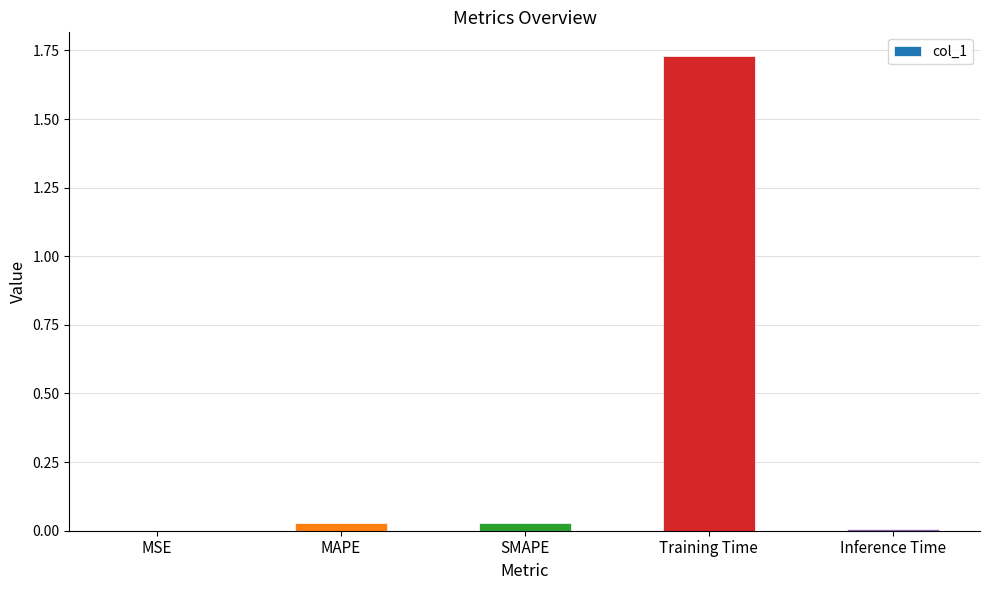

True or false: the data shows 0.0 at MAPE.

True